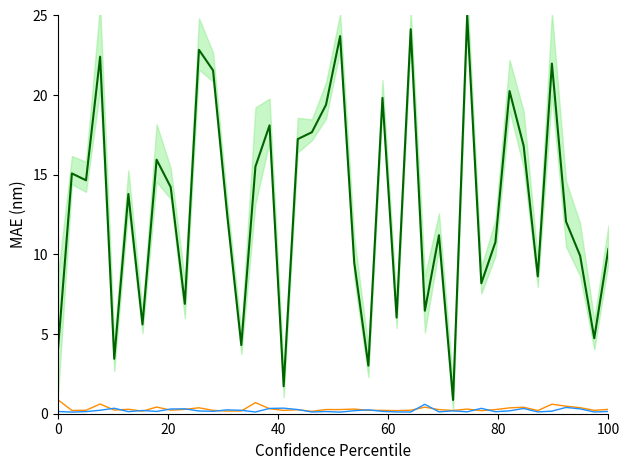

Does the chart have visible grid lines?

No